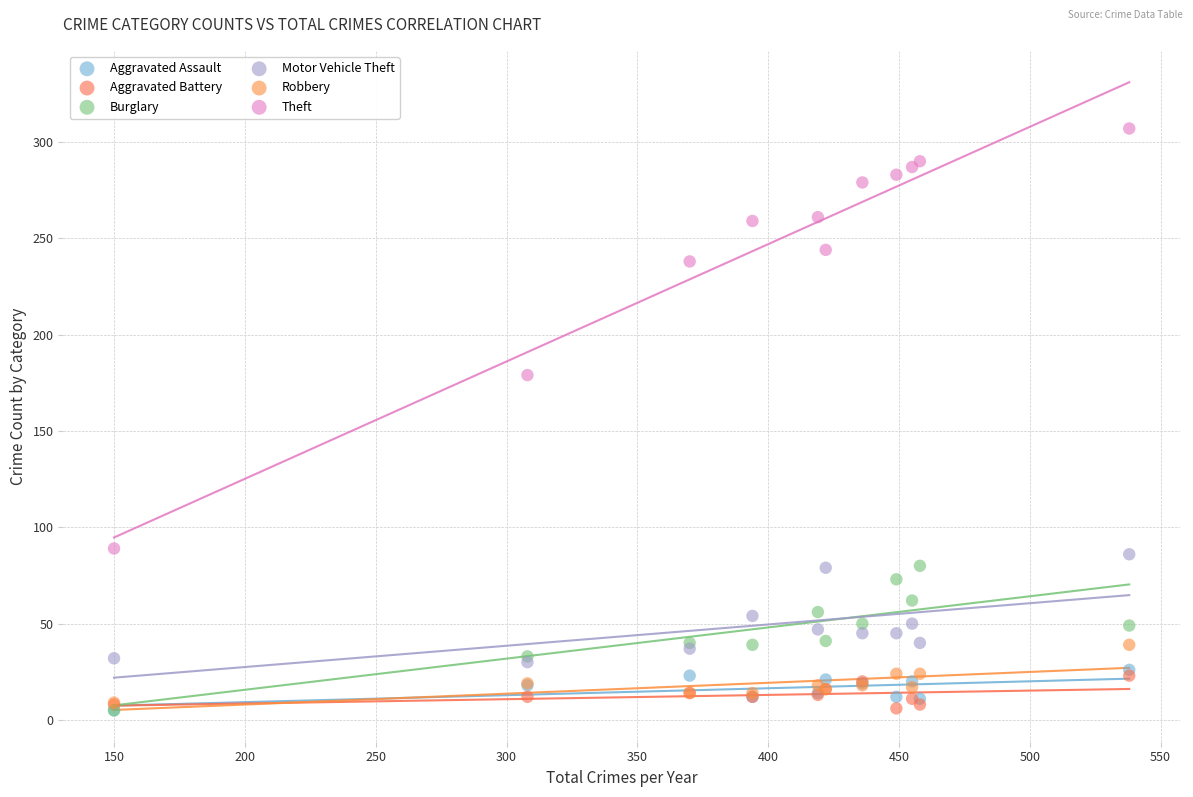

Across all series, what Y value is closest to 156?

179